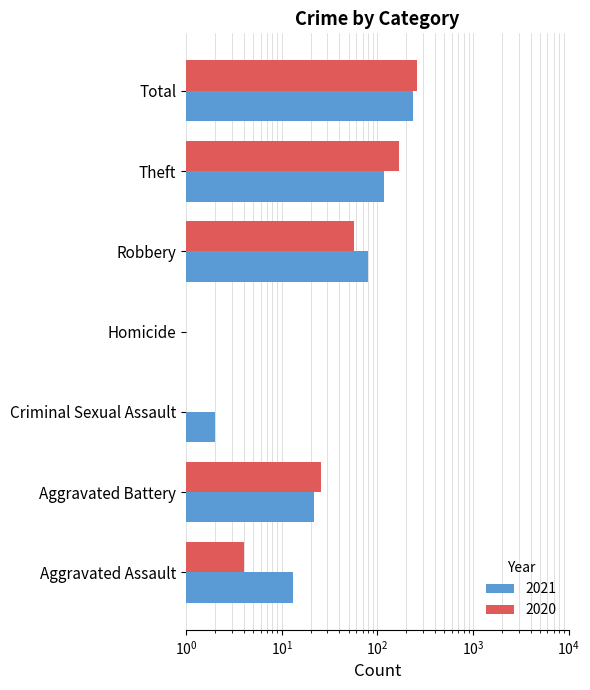

List the series in order of their peak value, highest first.

2020, 2021